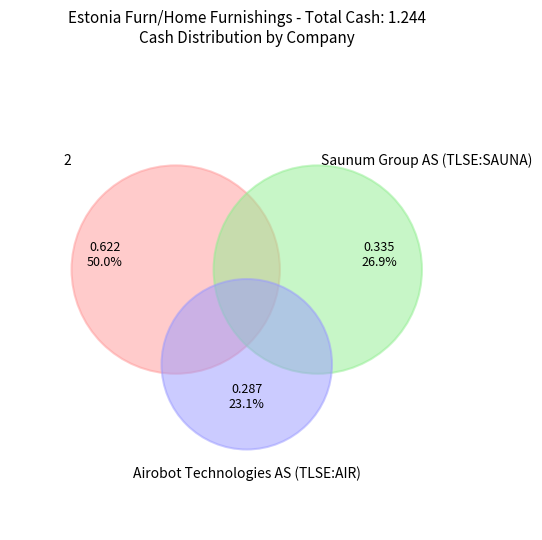

Rank the categories by value from lowest to highest.

Airobot Technologies AS (TLSE:AIR), Saunum Group AS (TLSE:SAUNA), 2